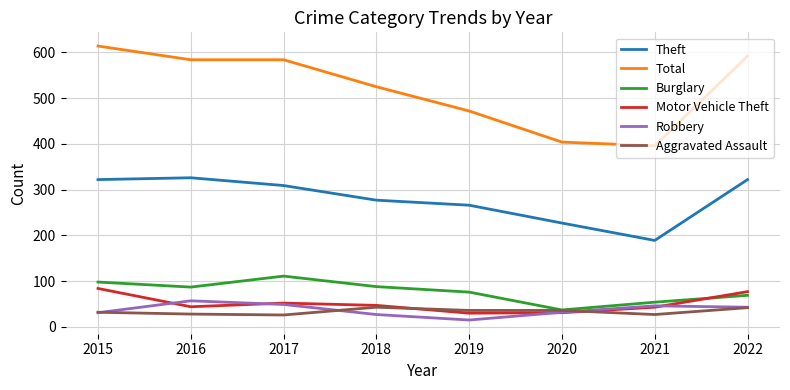

Is the value of Robbery at 2020 greater than the value of Theft at 2018?

No